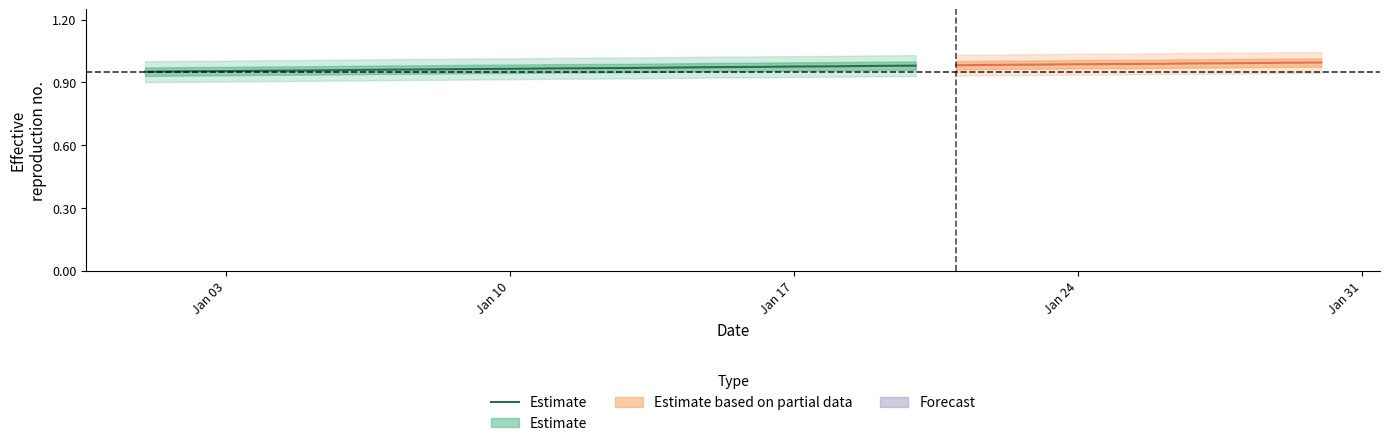

True or false: the data shows 1.4 at Jan 31.

False